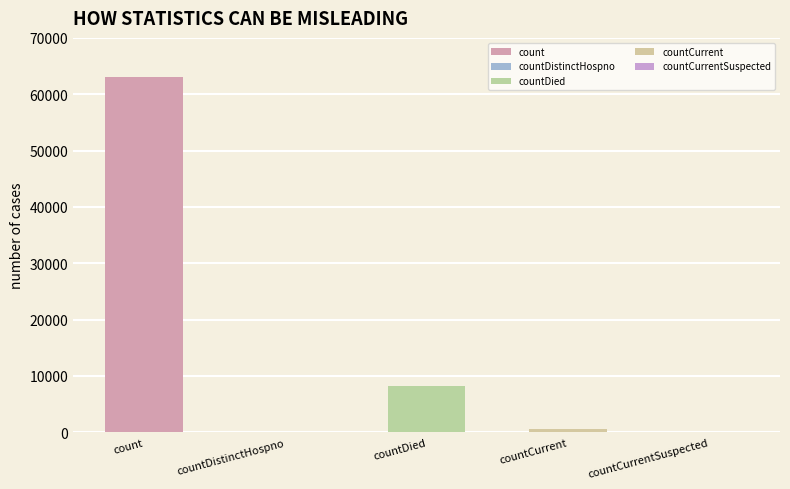

What is the value of the 3rd bar from the left?

8198